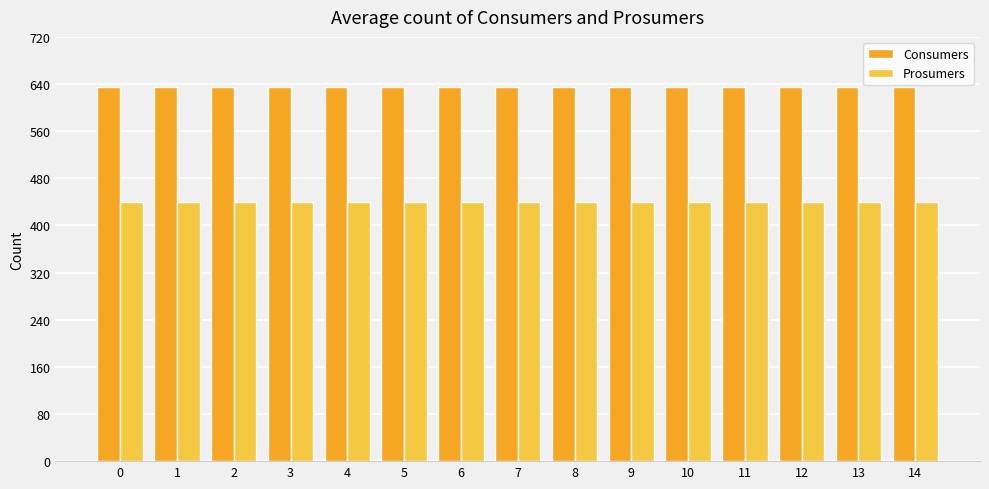

How many groups of bars are there?

15